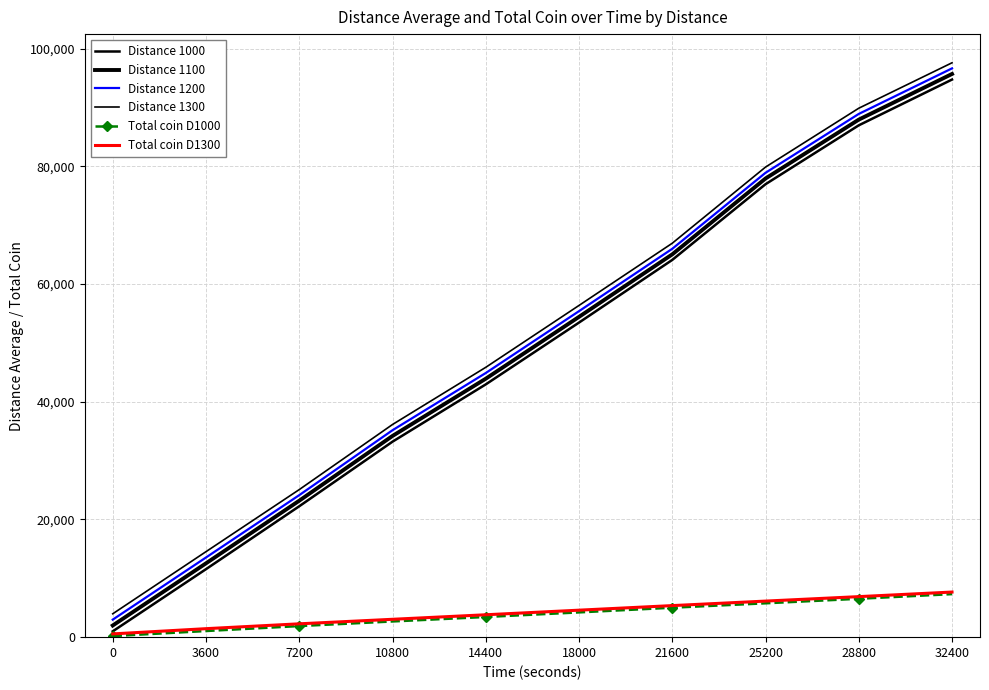

True or false: Total coin D1000 and Total coin D1300 cross at least once.

False